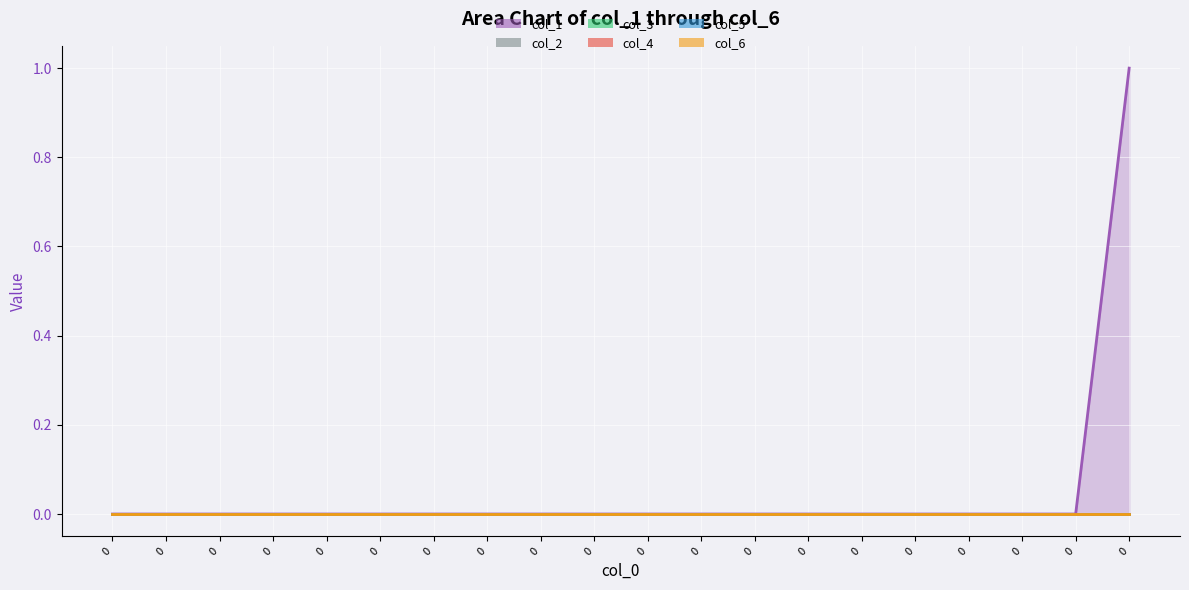

The col_5 series shows 0 at 5. True or false?

True